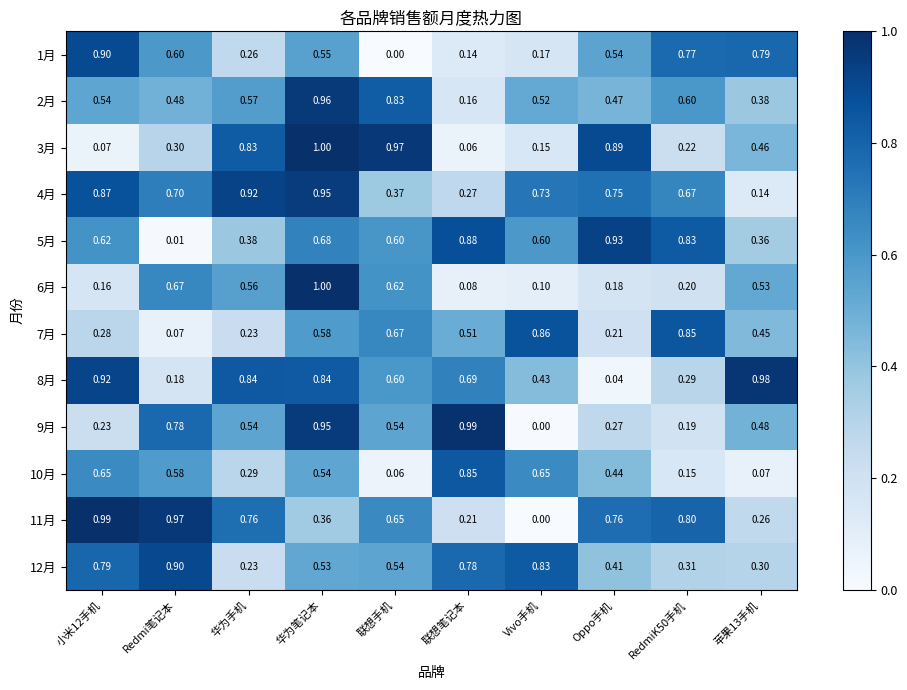

Which series changed the most between Redmi笔记本 and Oppo手机?

5月